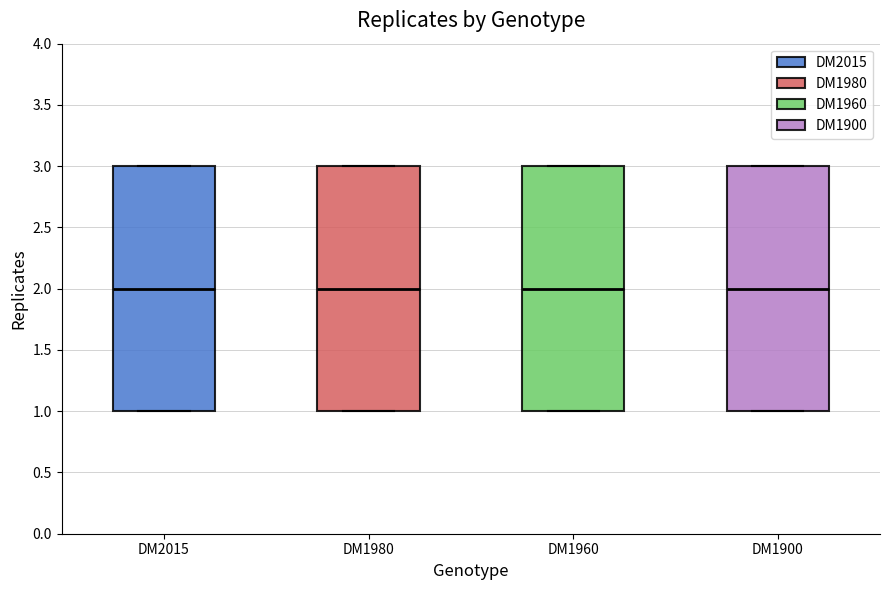

Reading left to right, transcribe this box plot: for each box, give where its median line is, the range the box spans, and where its two whiskers end, as read against the y-axis. The values are not printed on the chart, so give them approximately, as read against the axis.

DM2015: median 2, box 1 to 3, whiskers 1 to 3
DM1980: median 2, box 1 to 3, whiskers 1 to 3
DM1960: median 2, box 1 to 3, whiskers 1 to 3
DM1900: median 2, box 1 to 3, whiskers 1 to 3